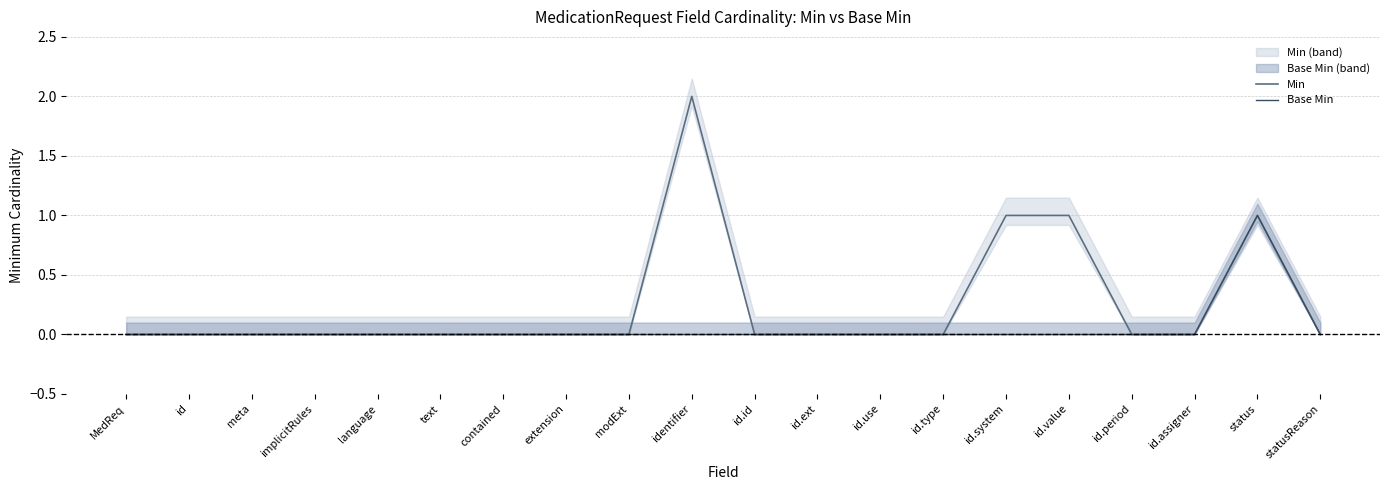

At how many categories does at least one series exceed 0?

4